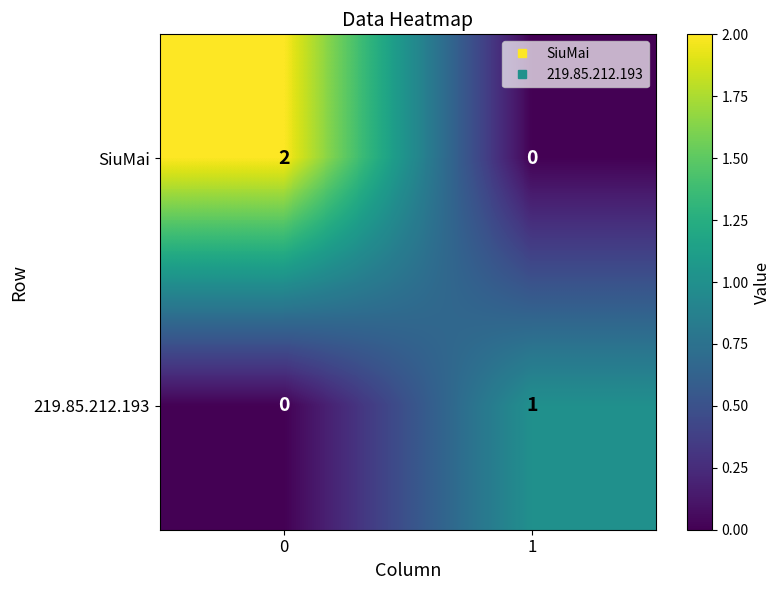

Reading left to right, extract all data points from this chart.

SiuMai: 0=2	1=0
219.85.212.193: 0=0	1=1